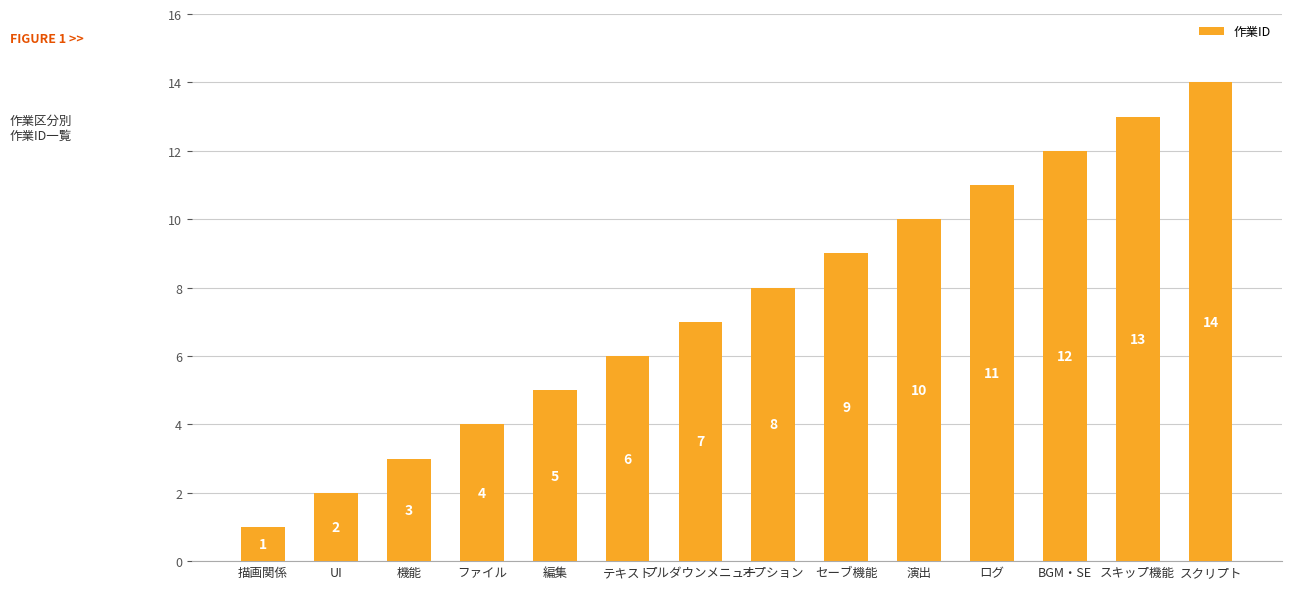

Reading left to right, extract all data points from this chart.

描画関係=1	UI=2	機能=3	ファイル=4	編集=5	テキスト=6	プルダウンメニュー=7	オプション=8	セーブ機能=9	演出=10	ログ=11	BGM・SE=12	スキップ機能=13	スクリプト=14